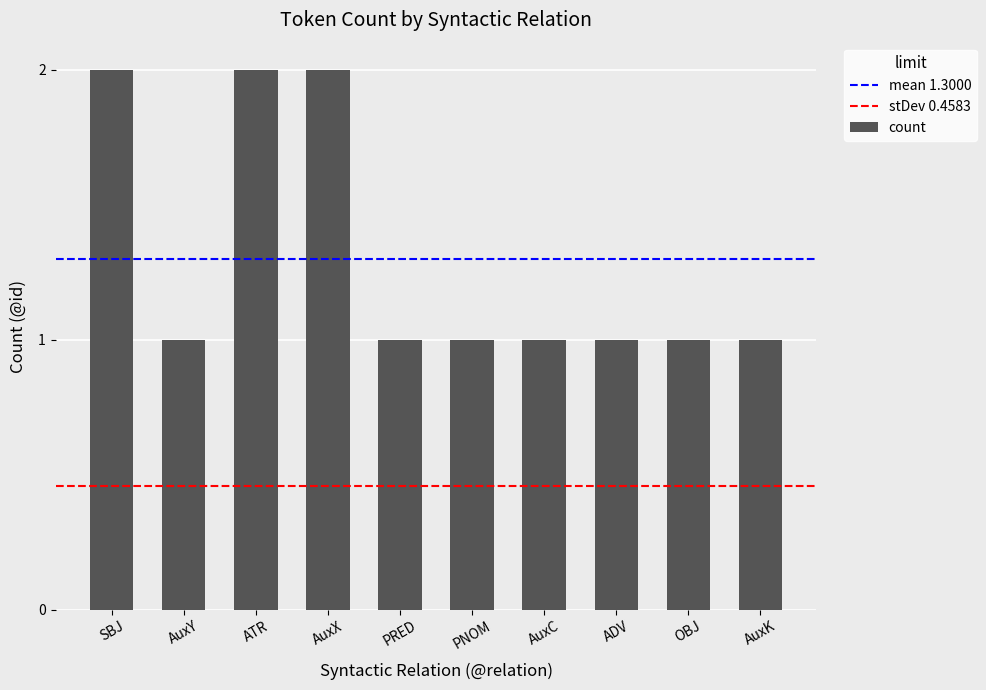

True or false: the data shows 1 at PNOM.

True